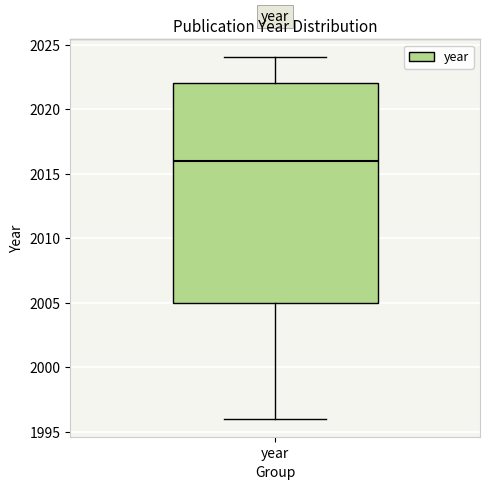

Where does the upper whisker of the box for year end on the y-axis? The values are not printed on the chart, so give them approximately, as read against the axis.

2024